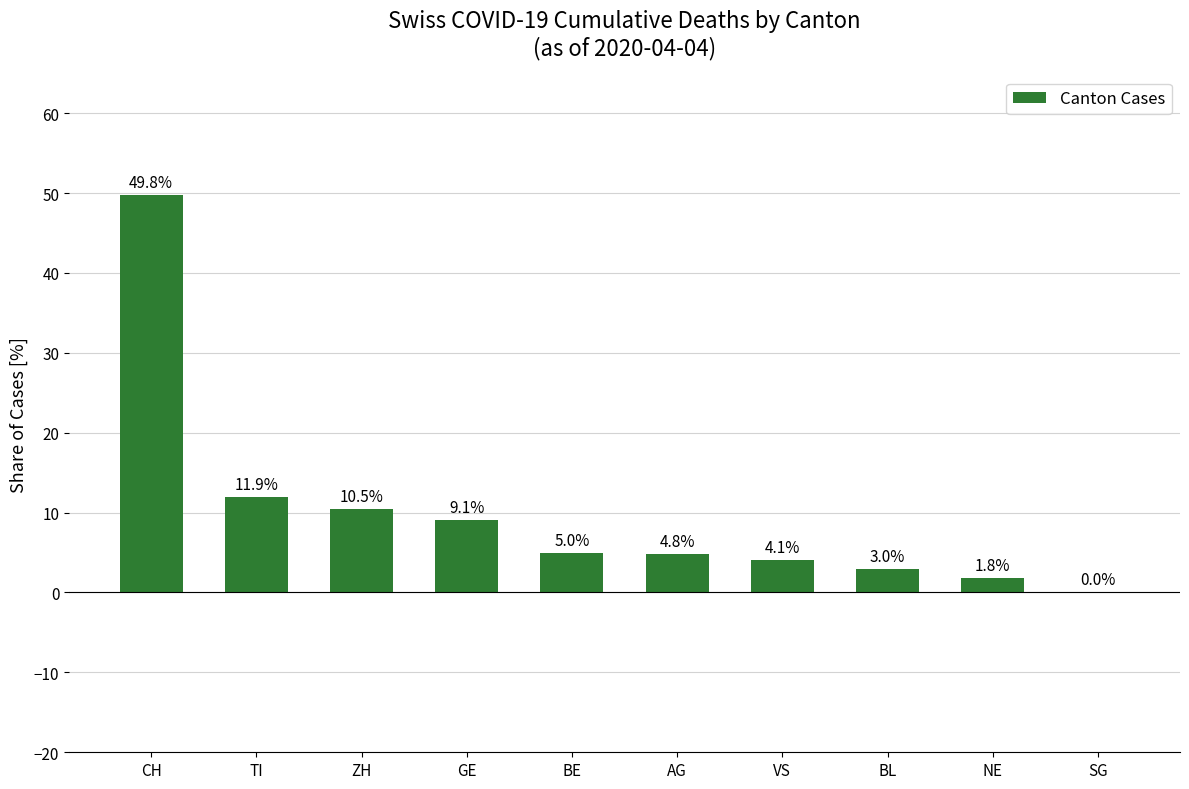

At which label does the data first exceed 5?

CH